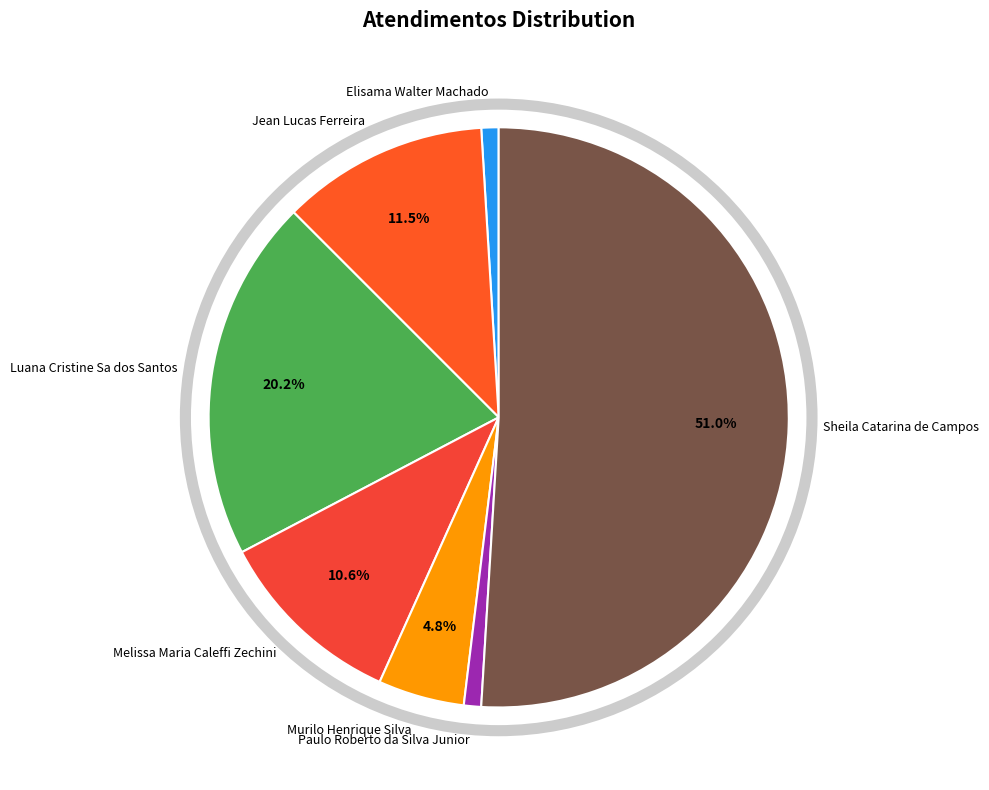

Is Sheila Catarina de Campos the majority of the pie?

Yes